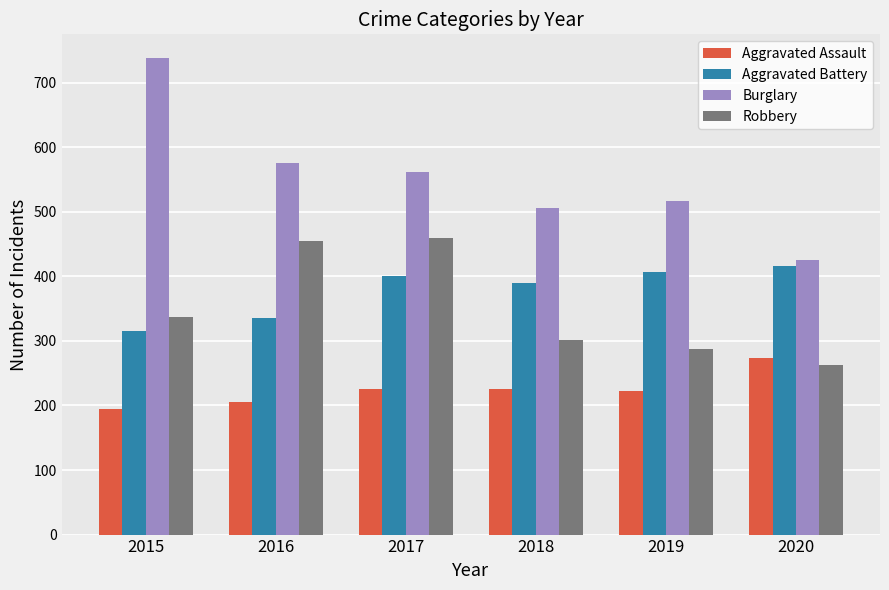

The value of Burglary at 2019 is 263. True or false?

False